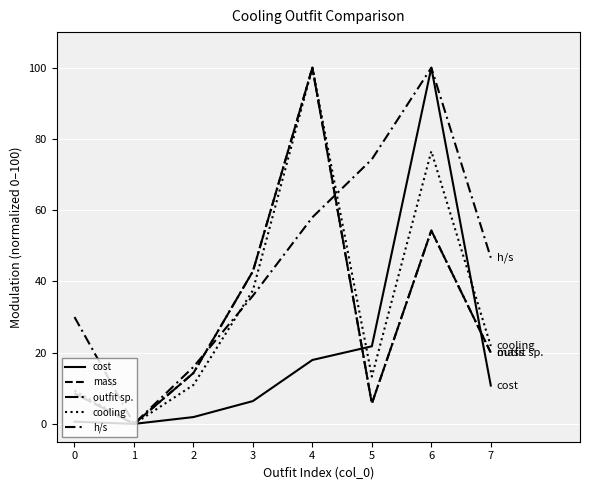

Does the chart display data point markers on the line(s)?

No